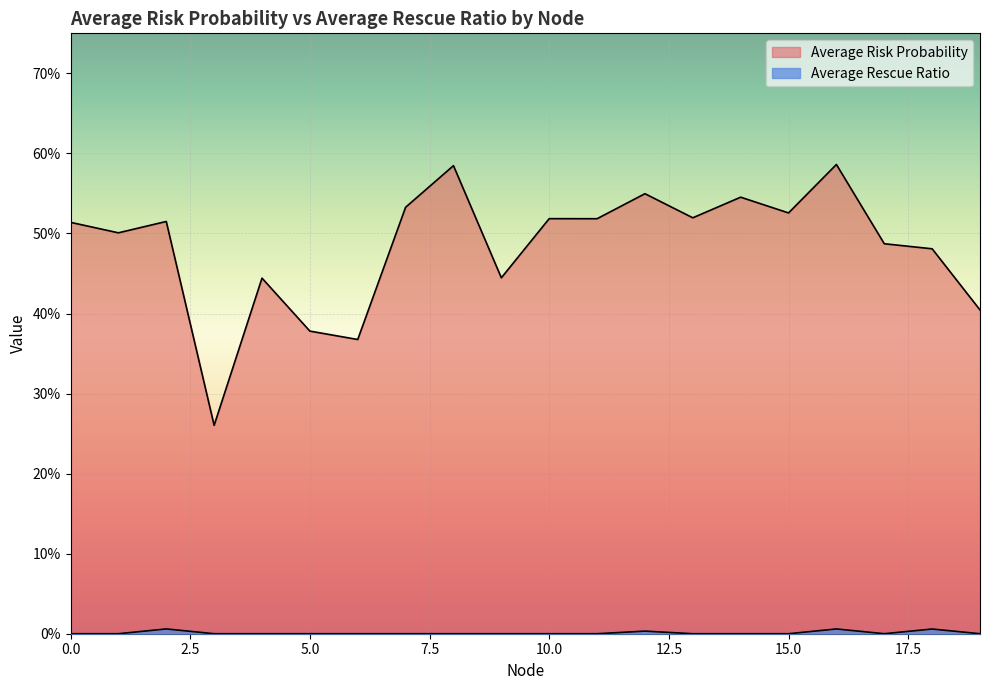

Is the value of Average Risk Probability at 2 greater than the value of Average Rescue Ratio at 12?

Yes